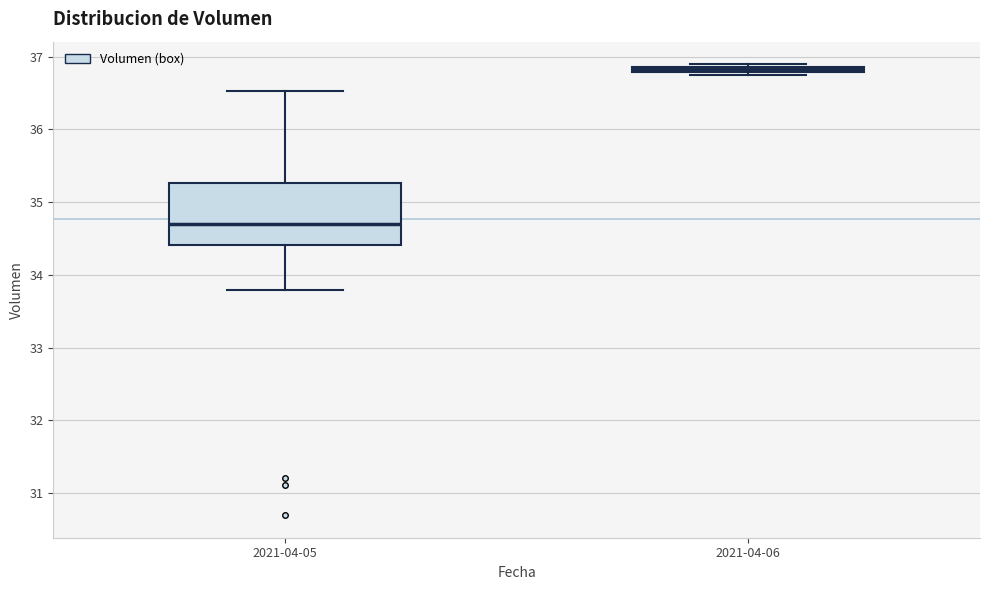

Where is the upper edge of the box for 2021-04-06 on the y-axis? The values are not printed on the chart, so give them approximately, as read against the axis.

36.9